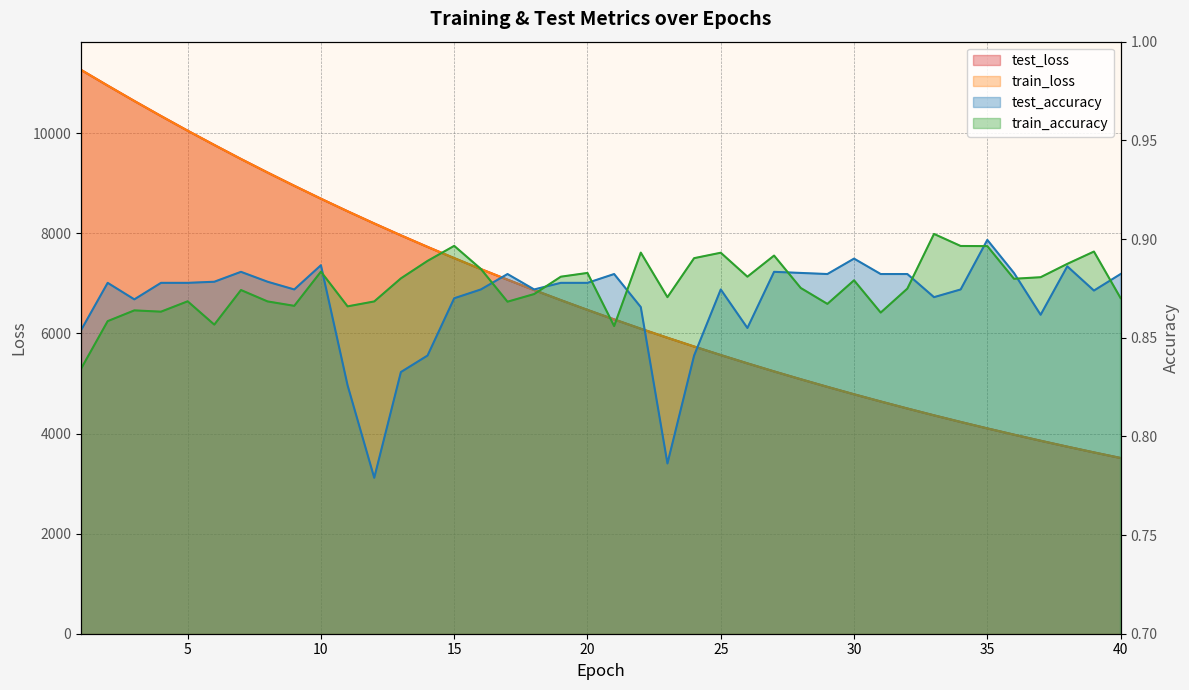

How many data points in train_loss are less than 6469?

20